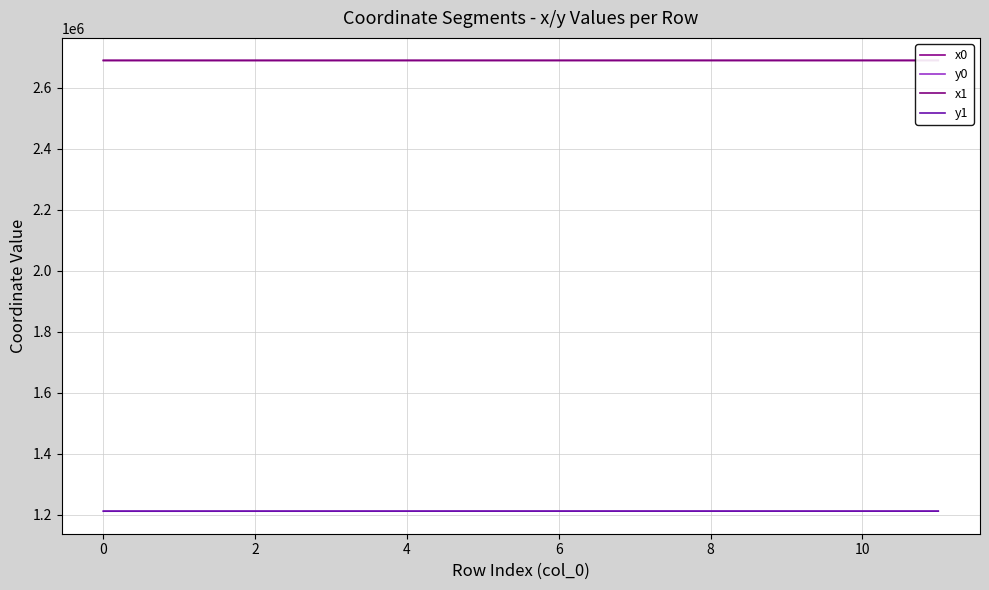

True or false: y0 and x1 intersect in this chart.

False